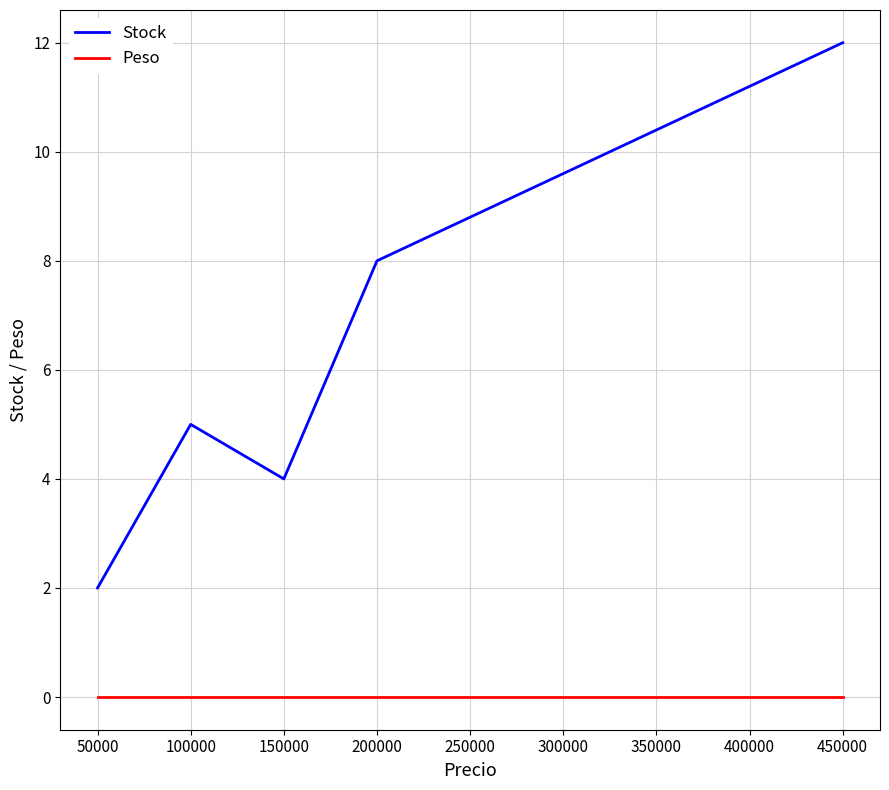

Is the value of Stock at 200000 greater than the value of Peso at 100000?

Yes